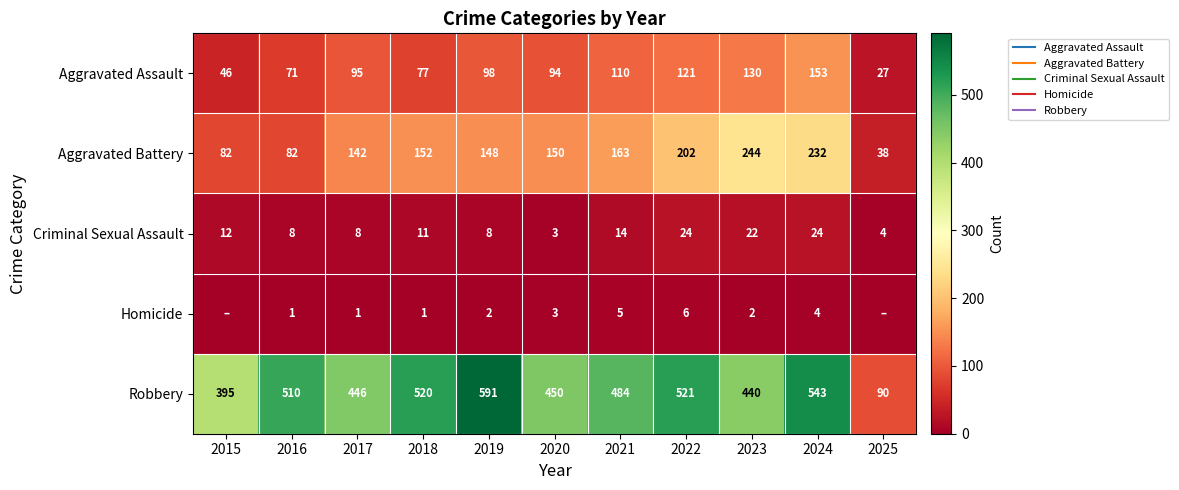

Between 2015 and 2016, which series saw the biggest shift?

Robbery